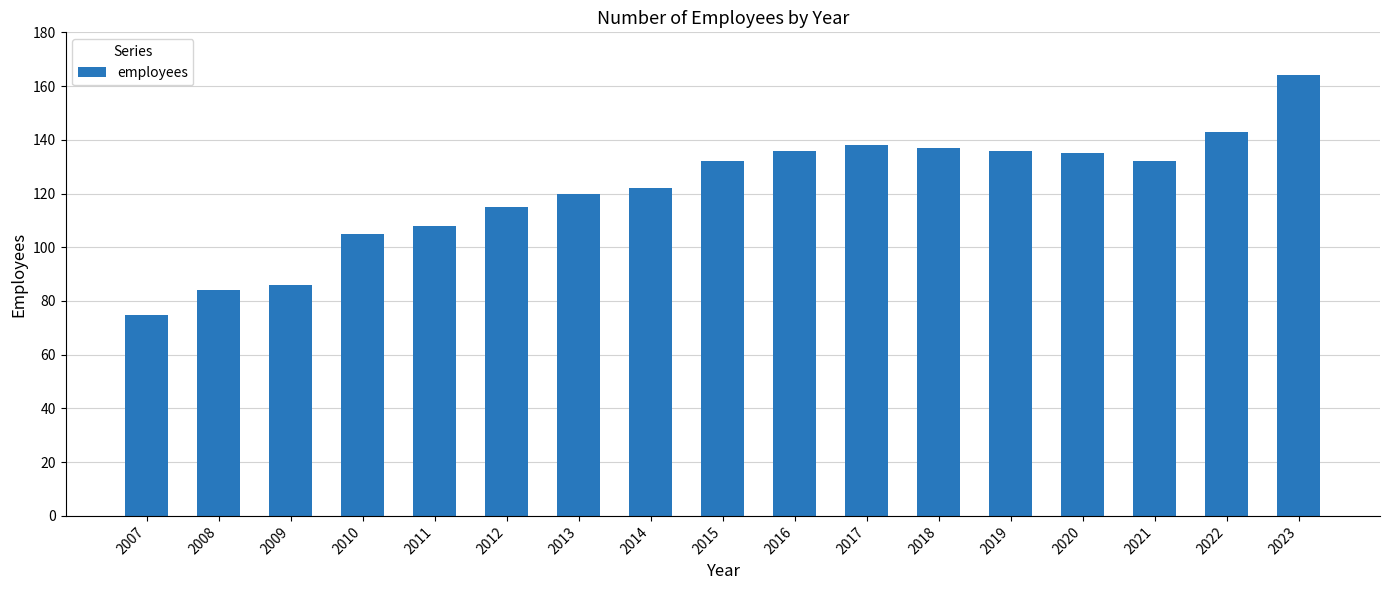

What is the smallest value displayed?

74.7